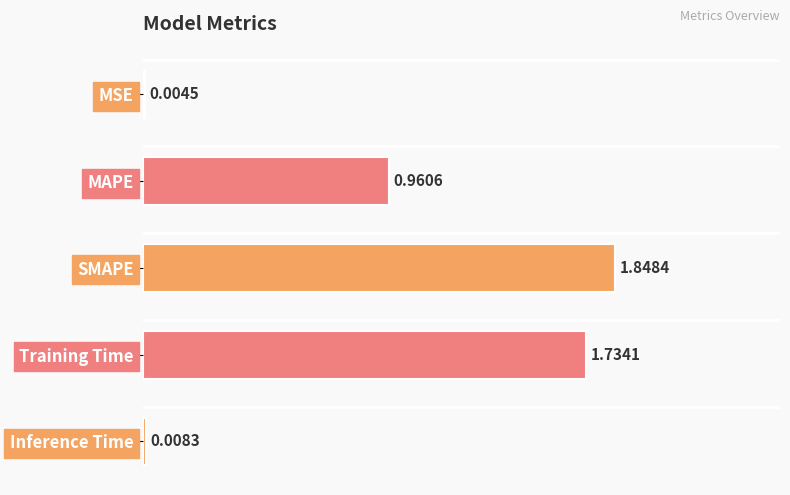

What is the sum of the values at SMAPE and Inference Time?

1.9